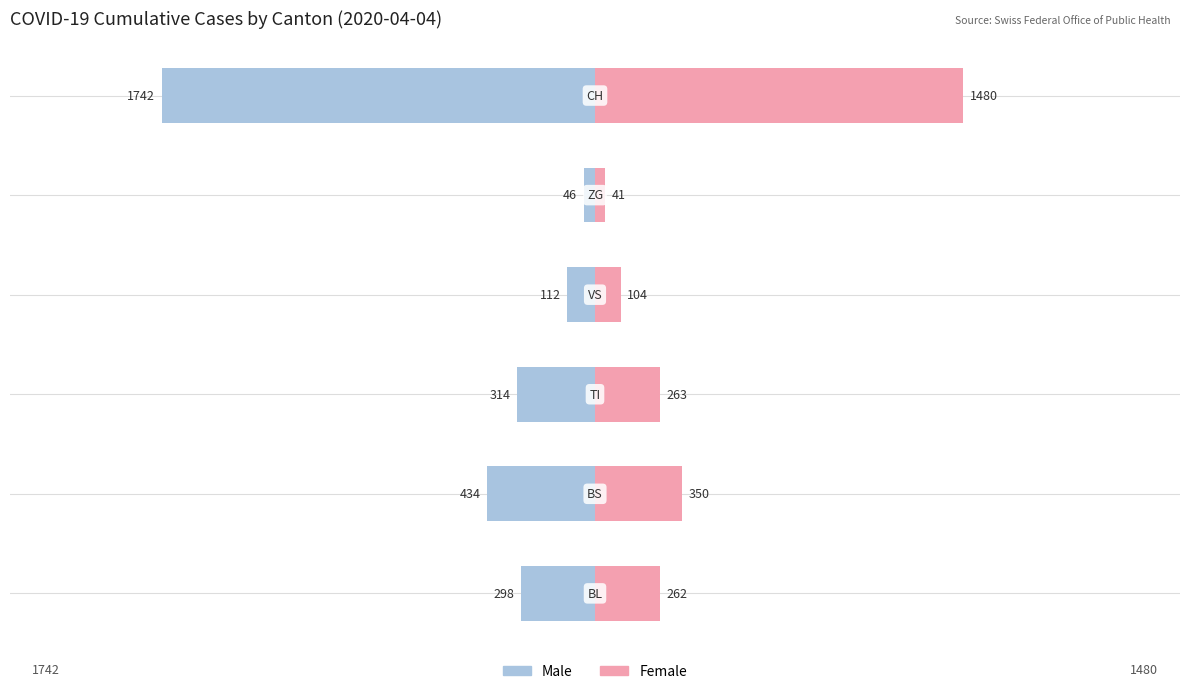

Which series has the largest range (max minus min)?

Male